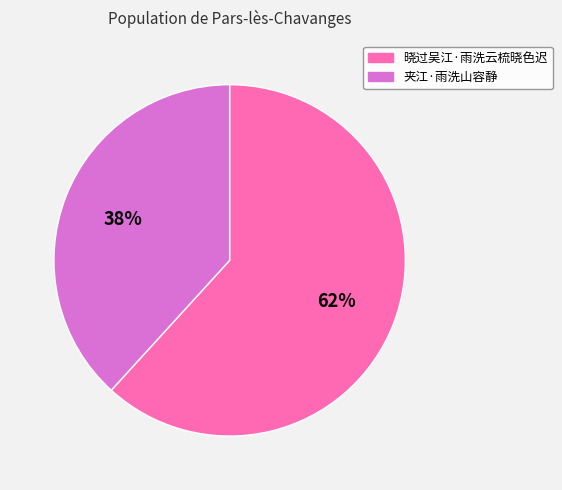

Do 夹江·雨洗山容静 and 晓过吴江·雨洗云梳晓色迟 together represent more than half of the pie?

Yes